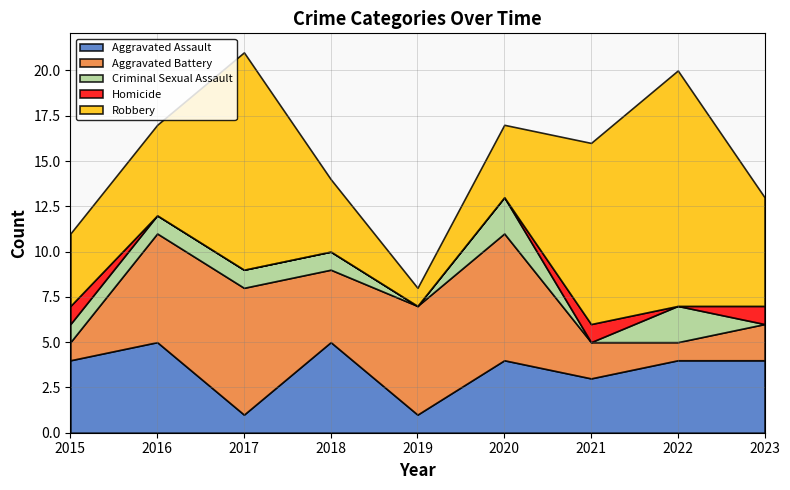

Which series has the largest total across all categories?

Robbery